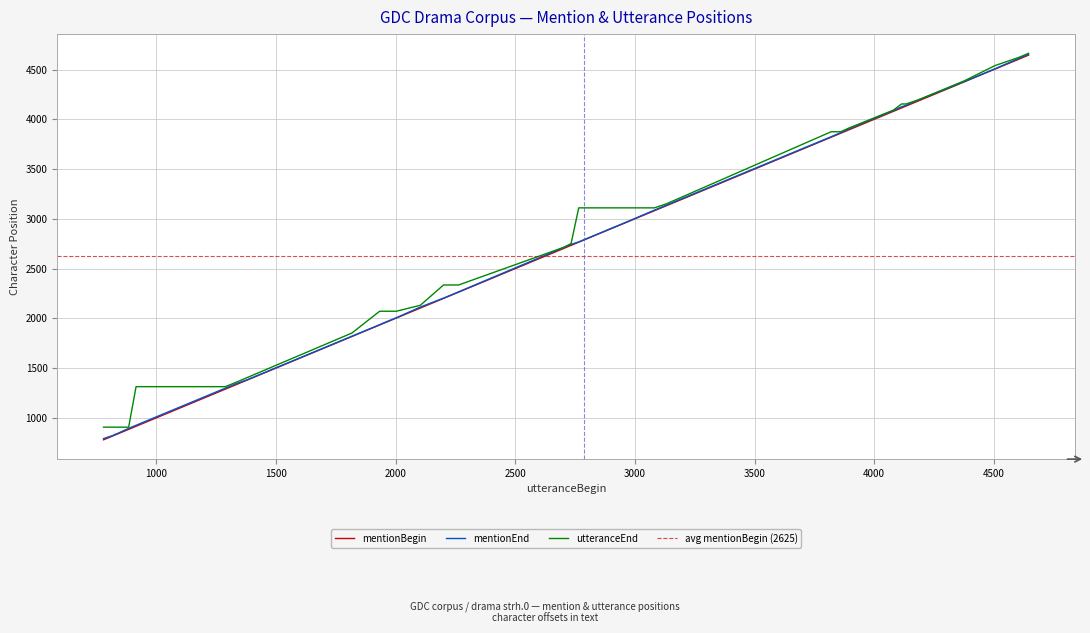

What is the minimum value for utteranceEnd?

906